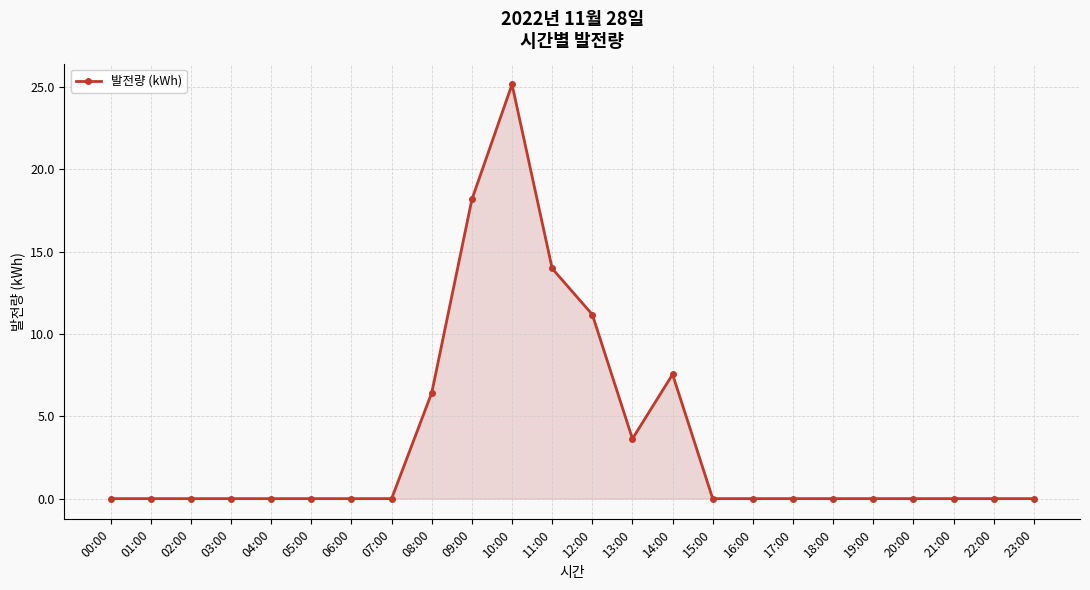

Reading right to left, transcribe all the data shown in this chart.

0.0	0.0	0.0	0.0	0.0	0.0	0.0	0.0	0.0	7.5	3.6	11.2	14.0	25.2	18.2	6.4	0.0	0.0	0.0	0.0	0.0	0.0	0.0	0.0